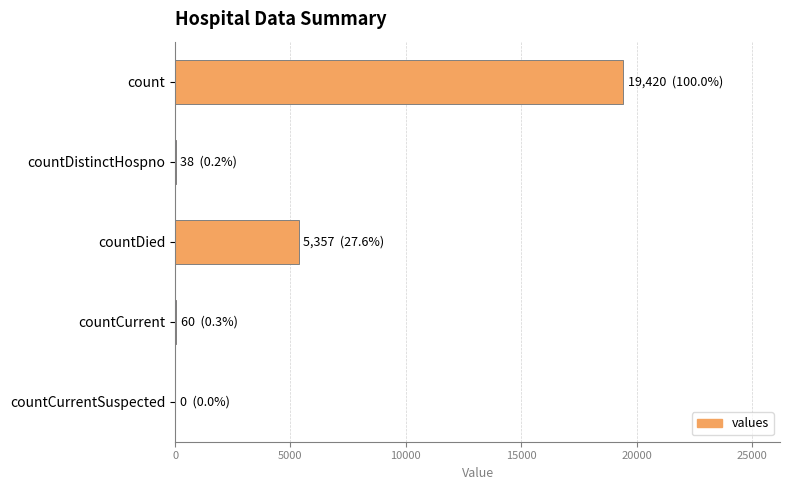

What is the maximum value shown in the chart?

19420